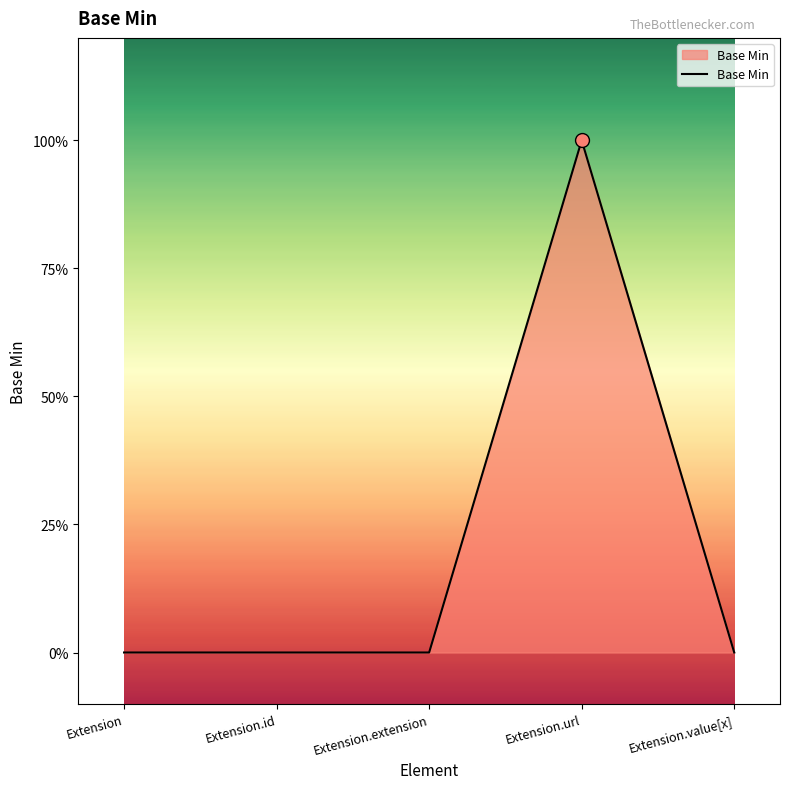

Does the chart display data point markers on the line(s)?

No